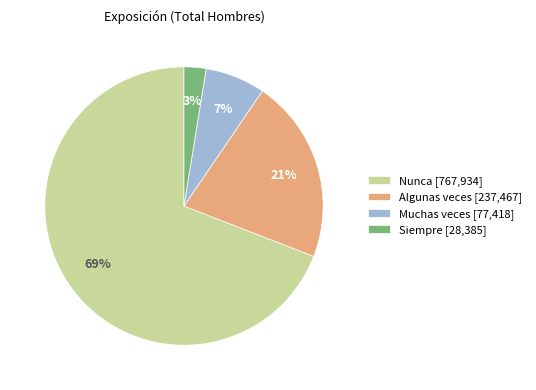

Rank the categories by value from lowest to highest.

Siempre, Muchas veces, Algunas veces, Nunca